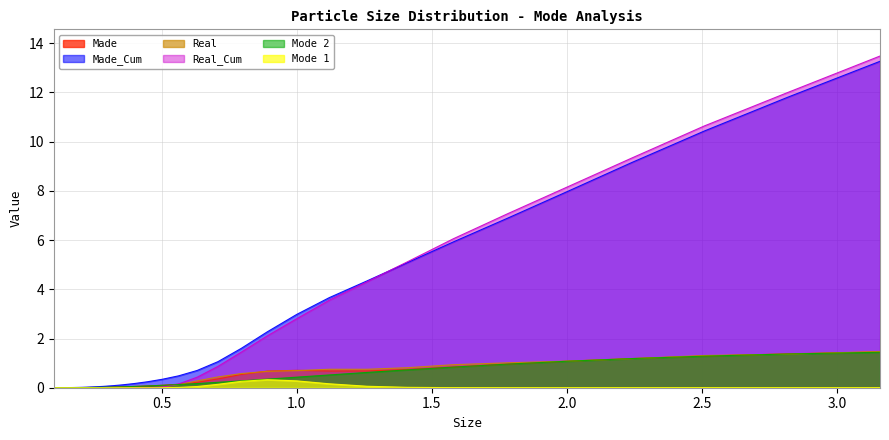

Rank the categories by Made value from lowest to highest.

0.1, 0.112, 0.126, 0.141, 0.158, 0.178, 0.2, 0.224, 0.251, 0.282, 0.316, 0.355, 0.398, 0.447, 0.501, 0.562, 0.631, 0.708, 0.794, 0.891, 1.12, 1.26, 1.0, 1.41, 1.58, 1.78, 2.0, 2.24, 2.51, 2.82, 3.16